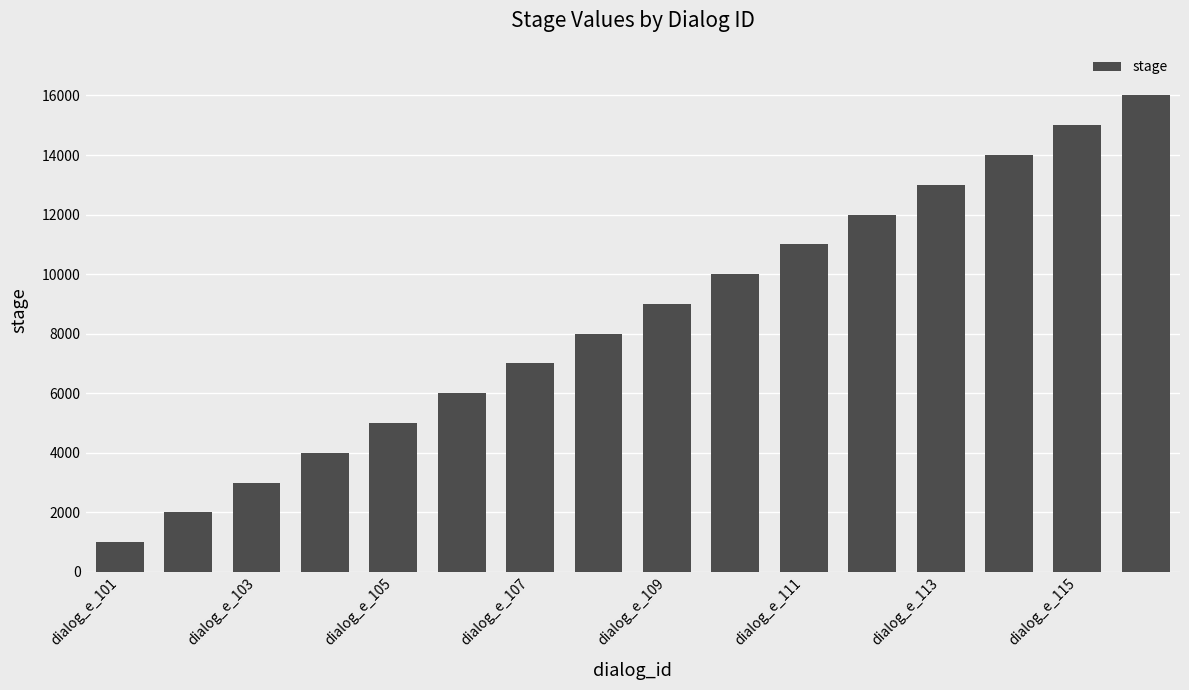

What is the minimum value shown in the chart?

1000